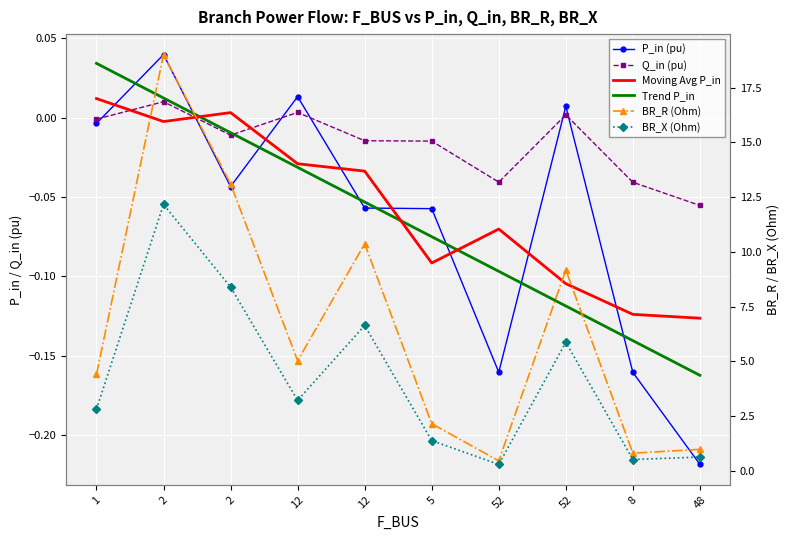

Between 52 and 48, which series saw the biggest shift?

BR_R (Ohm)